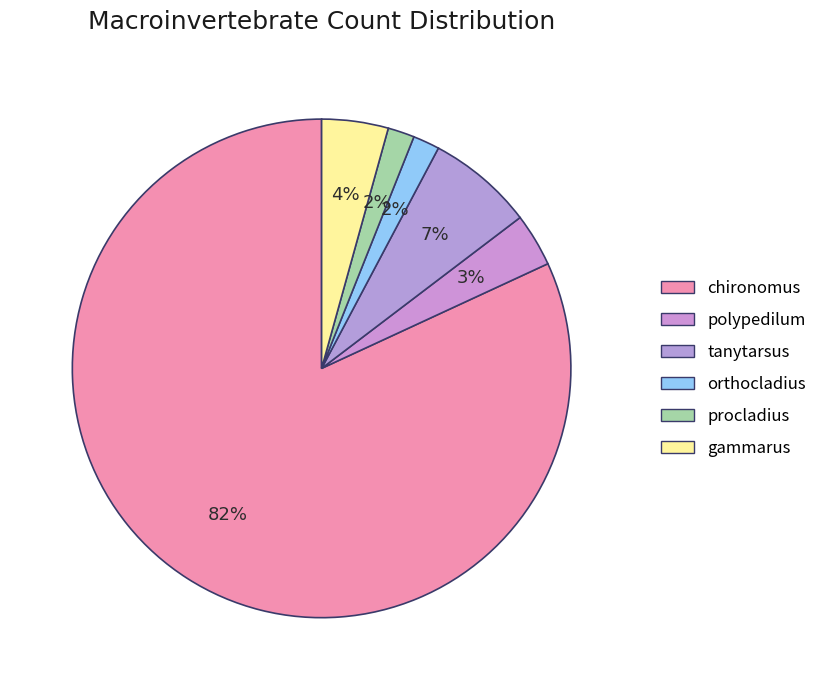

Combined, what portion of the pie is chironomus and orthocladius?

83.6%